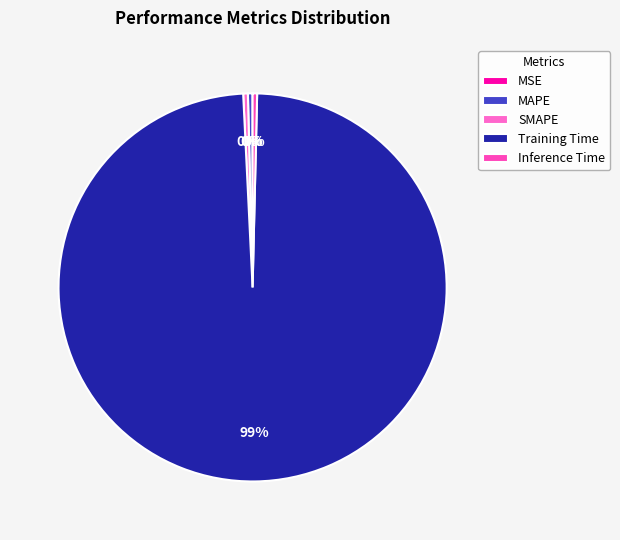

To the nearest percent, what is the difference between the Training Time and MAPE slice percentages?

98%